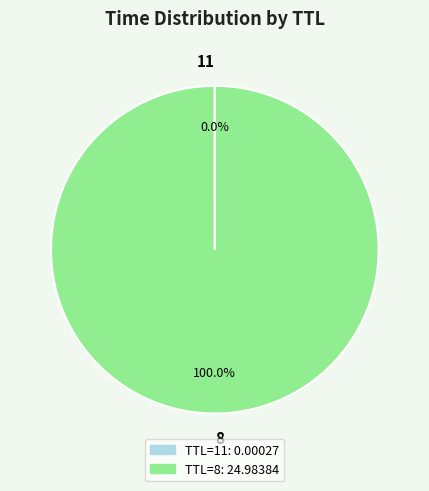

Which slice is the largest?

8